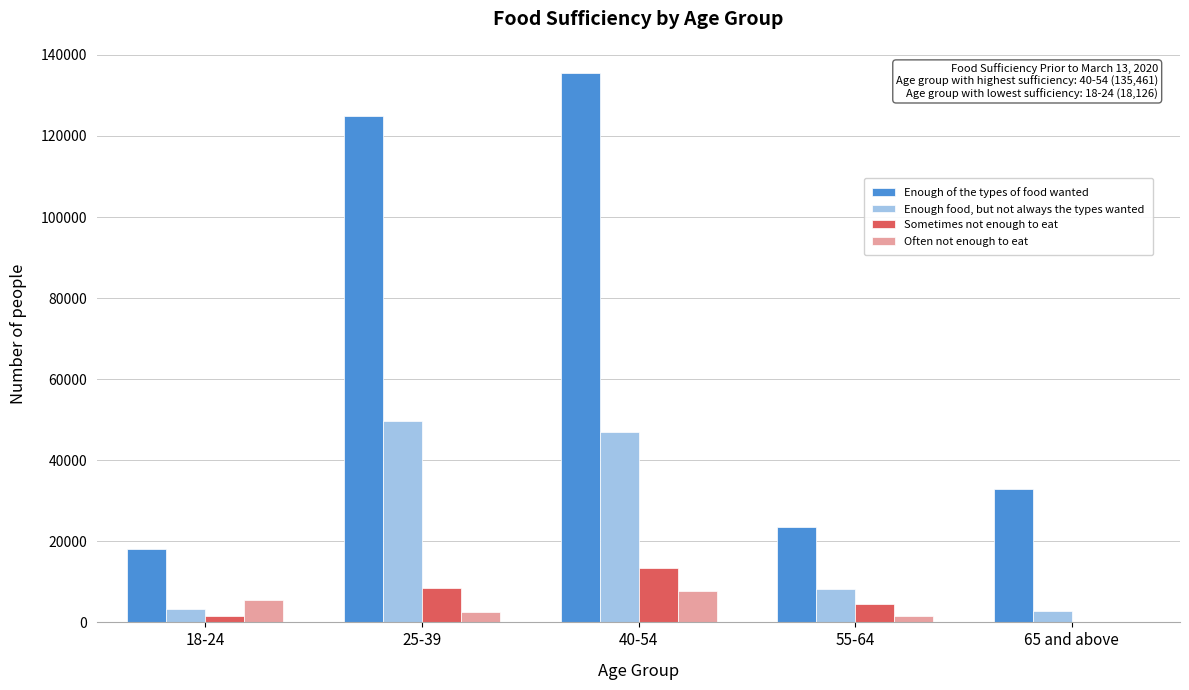

What is the greatest value displayed?

135461